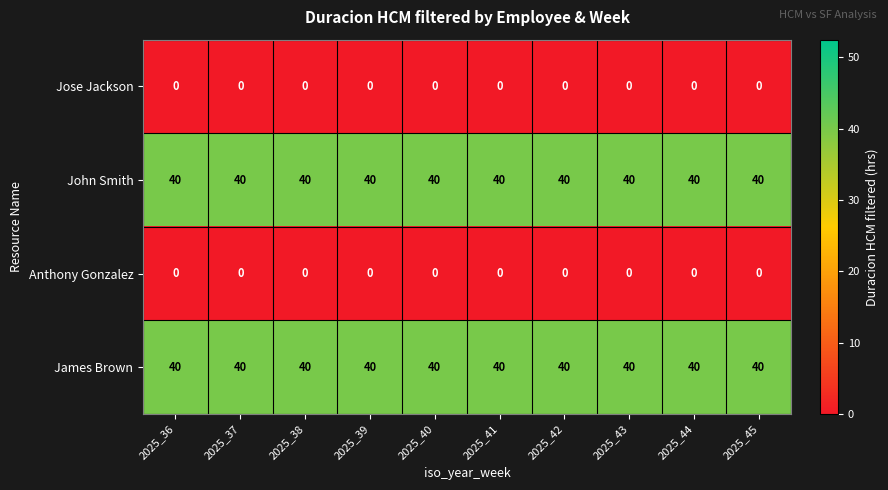

Is it true that Anthony Gonzalez equals 0 at 2025_36?

True